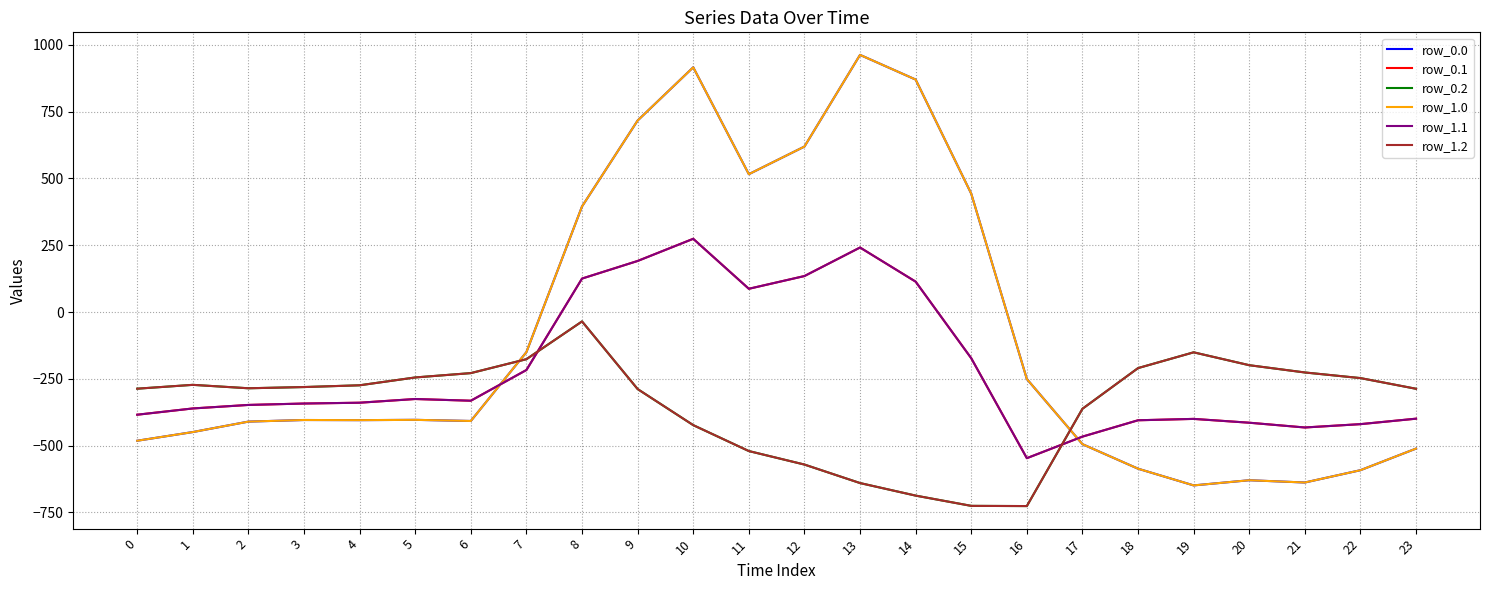

Is this an area chart (filled region under the line)?

No